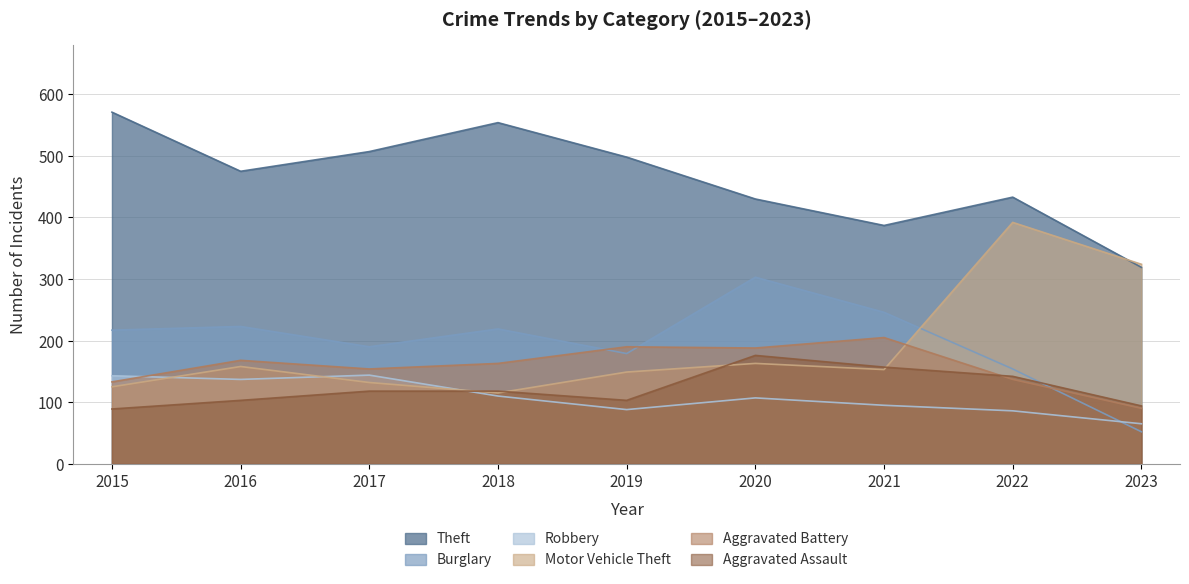

Reading right to left, transcribe all the data shown in this chart.

Theft: 319	433	387	430	498	554	507	475	571
Burglary: 52	154	246	303	179	219	190	223	217
Robbery: 65	86	95	107	88	110	144	137	143
Motor Vehicle Theft: 324	392	153	163	149	115	132	158	125
Aggravated Battery: 90	137	205	188	190	163	154	168	133
Aggravated Assault: 94	142	157	176	103	118	118	103	89